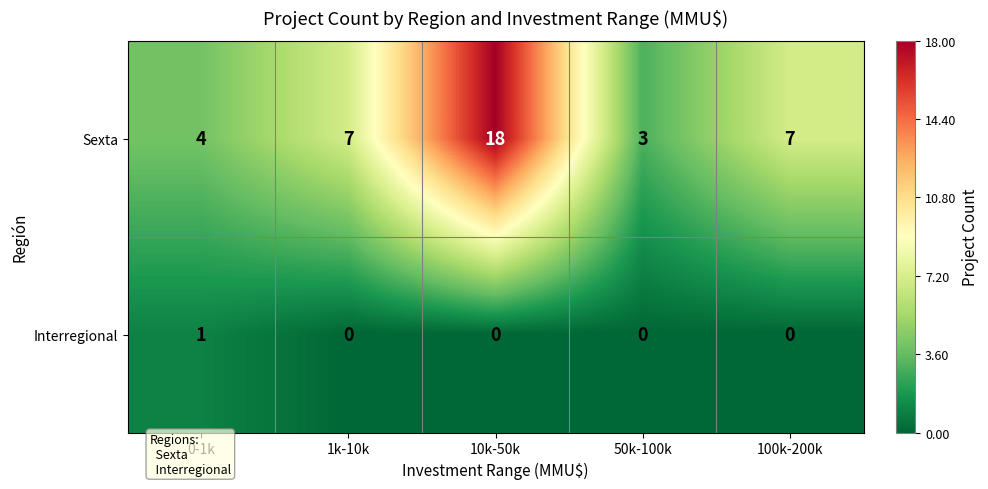

Which series has the widest spread of values?

Sexta